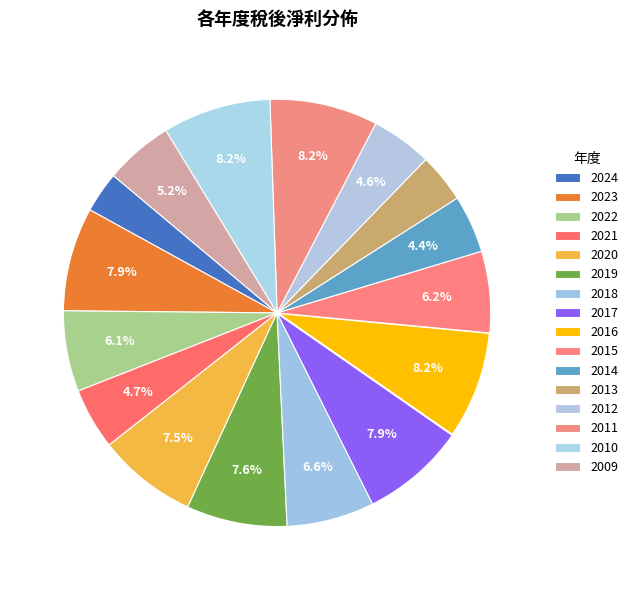

What percentage do 2019 and 2010 together represent?

15.8%